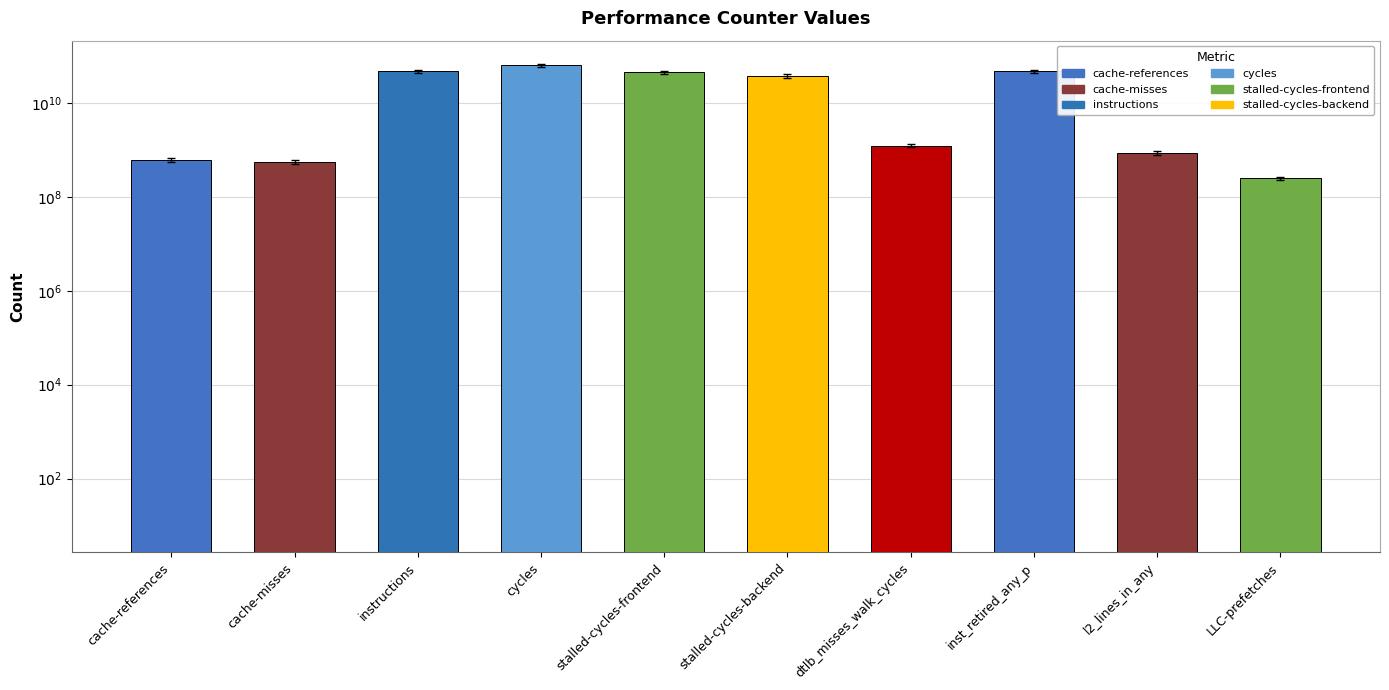

What is the greatest value displayed?

62932029680